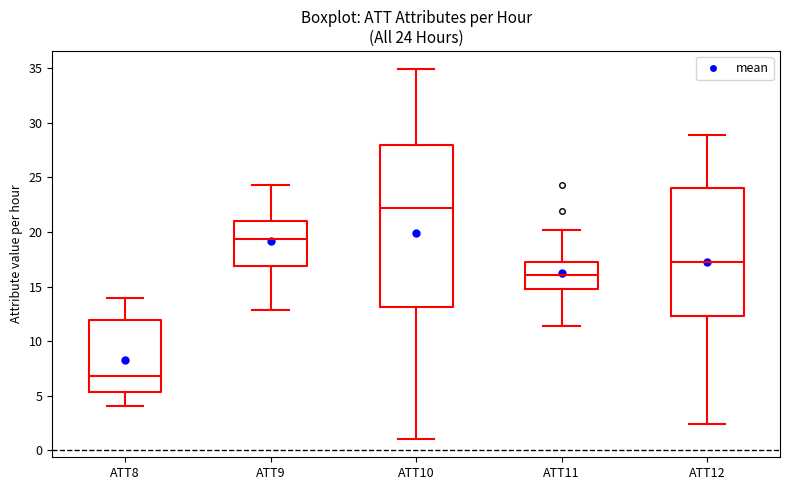

Which box's median line is the highest?

ATT10